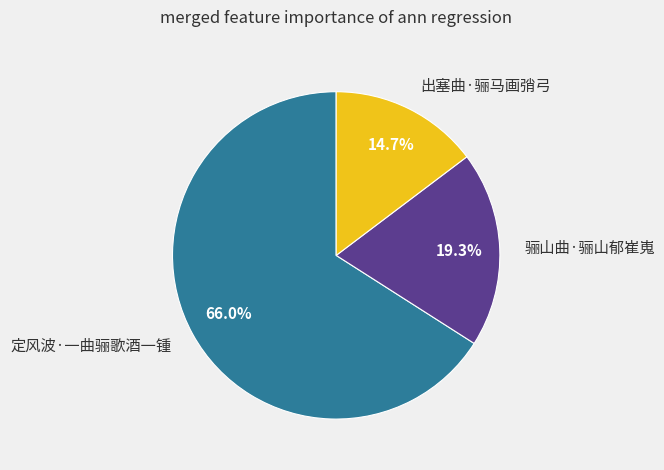

Combined, do 定风波·一曲骊歌酒一锺 and 骊山曲·骊山郁崔嵬 account for over 50%?

Yes